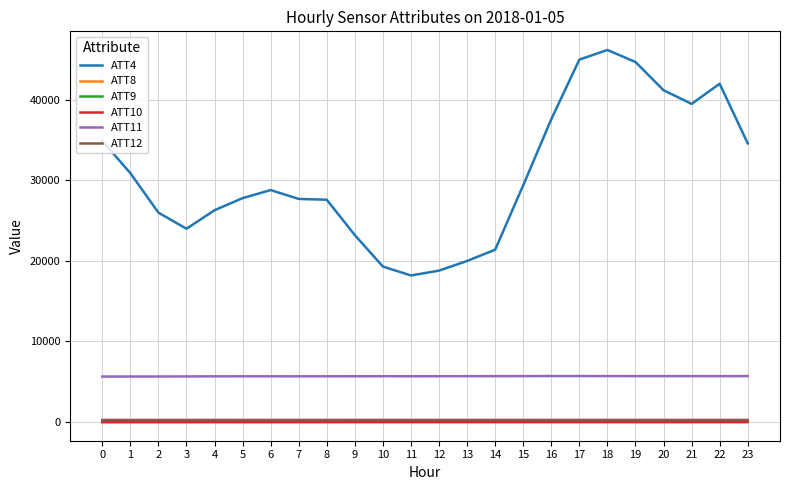

After their last crossing, which series has the higher values: ATT10 or ATT8?

ATT10